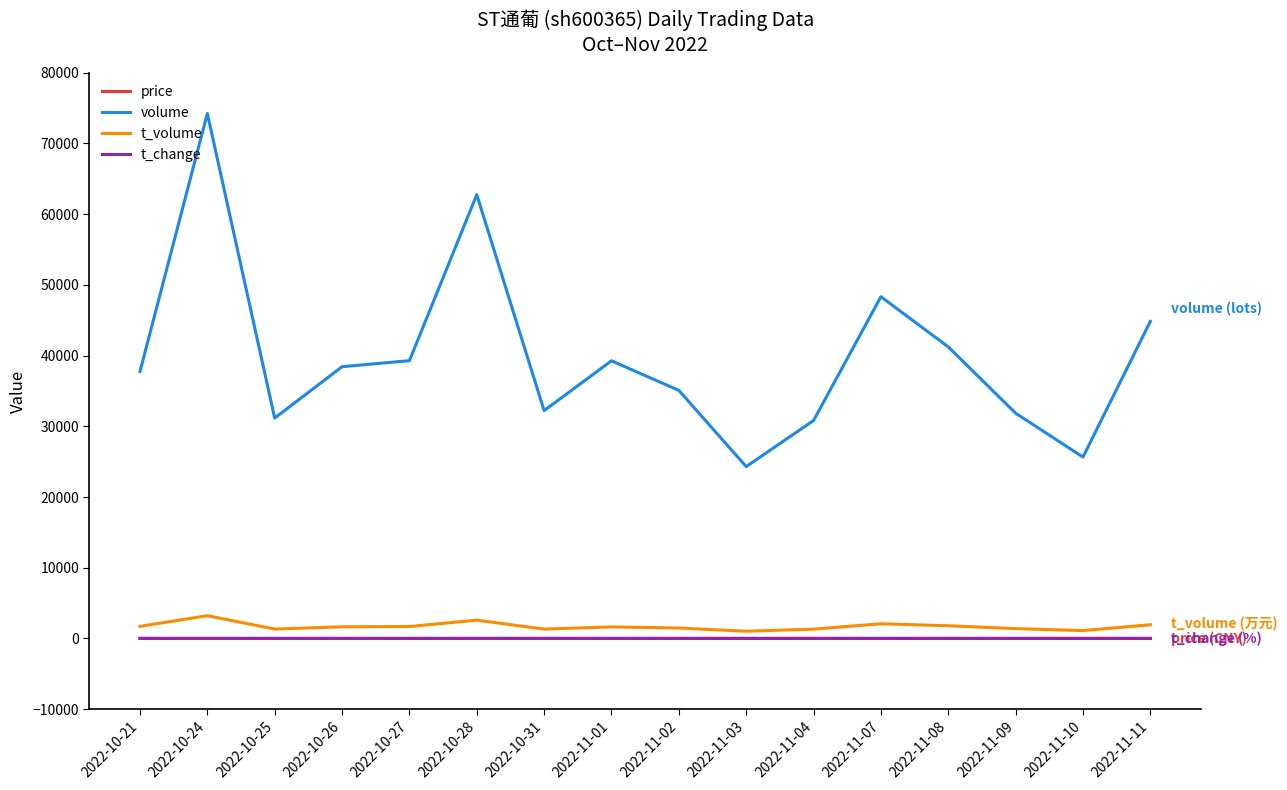

True or false: volume and price cross at least once.

False